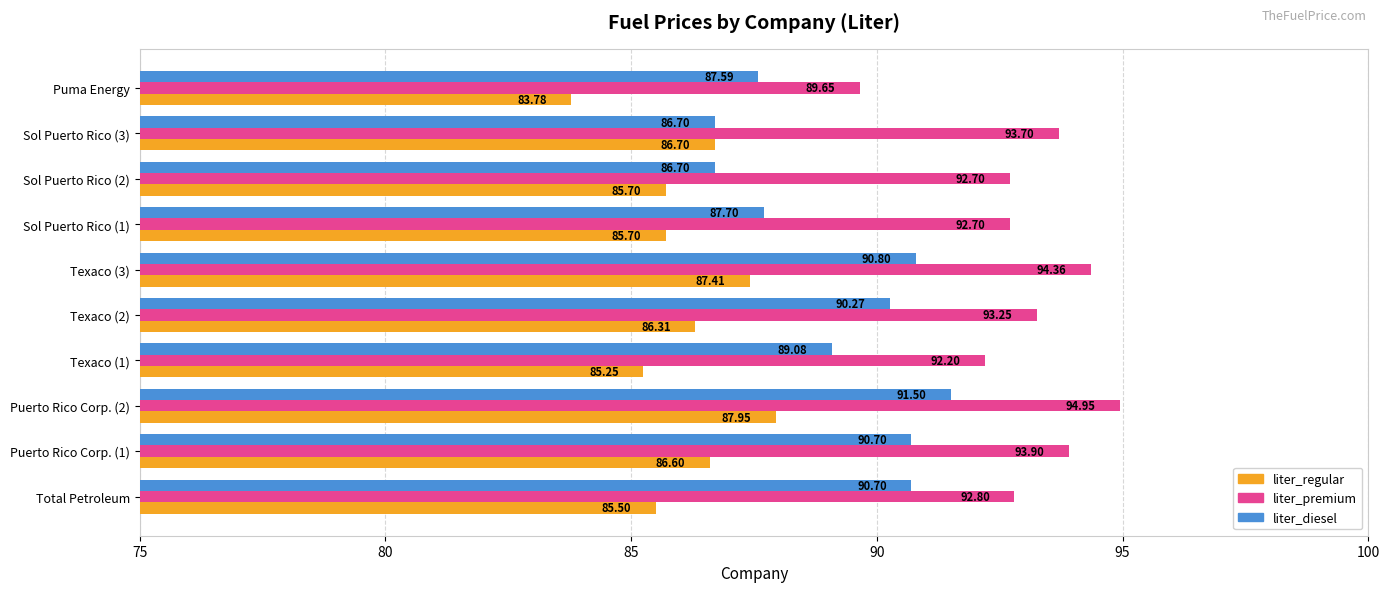

Count the number of data series in this chart.

3